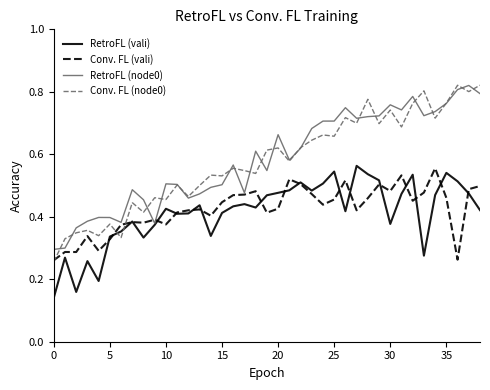

Which series ends up on top after the final intersection of Conv. FL (node0) and RetroFL (vali)?

Conv. FL (node0)